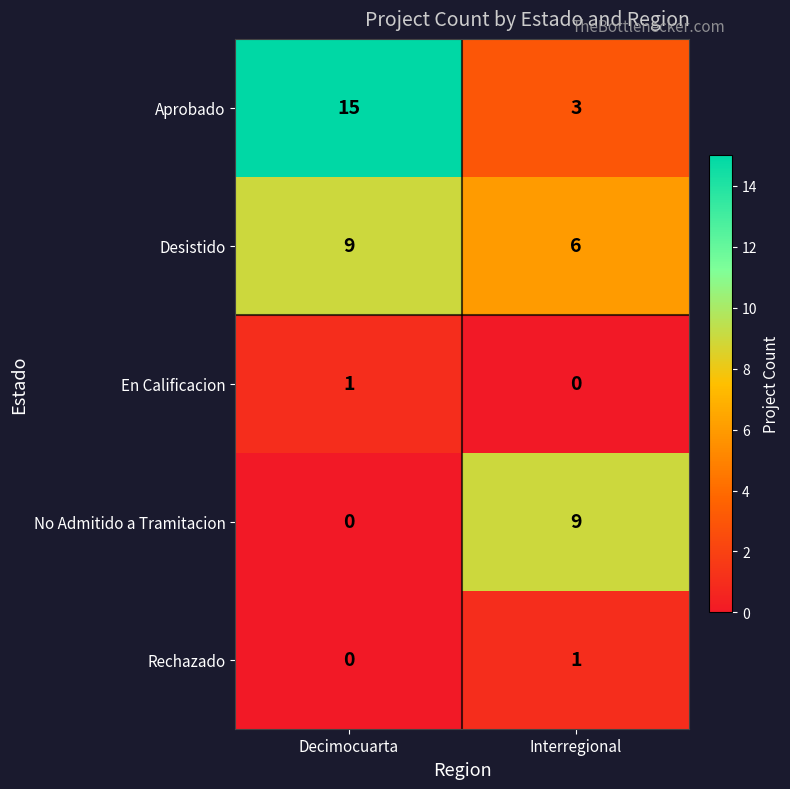

What is the sum of all No Admitido a Tramitacion values?

9